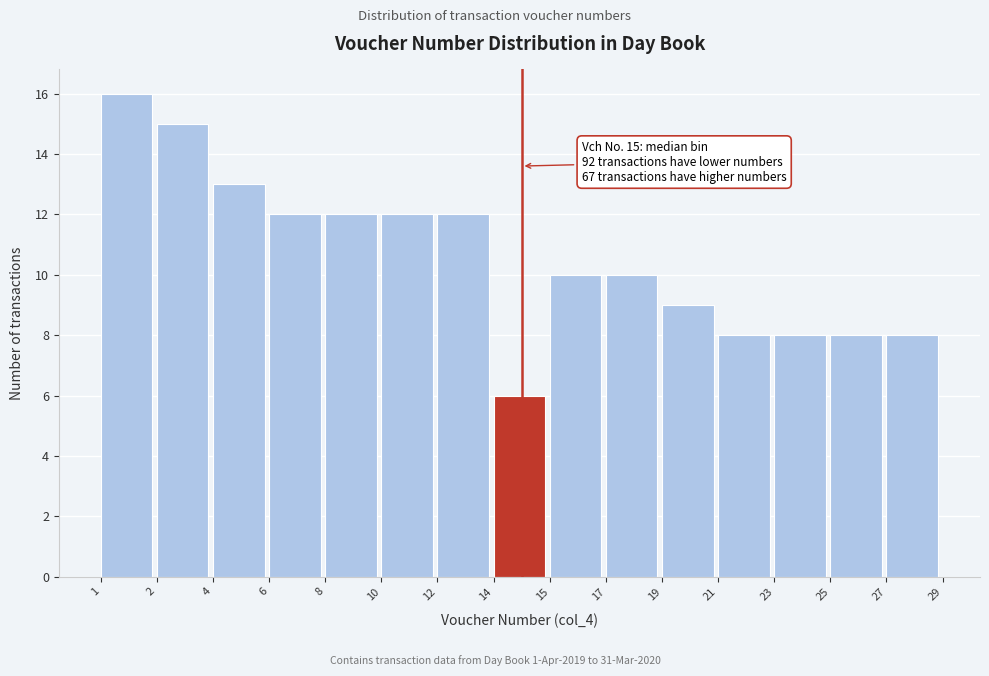

Reading left to right, transcribe all the data shown in this chart.

16	15	13	12	12	12	12	6	10	10	9	8	8	8	8